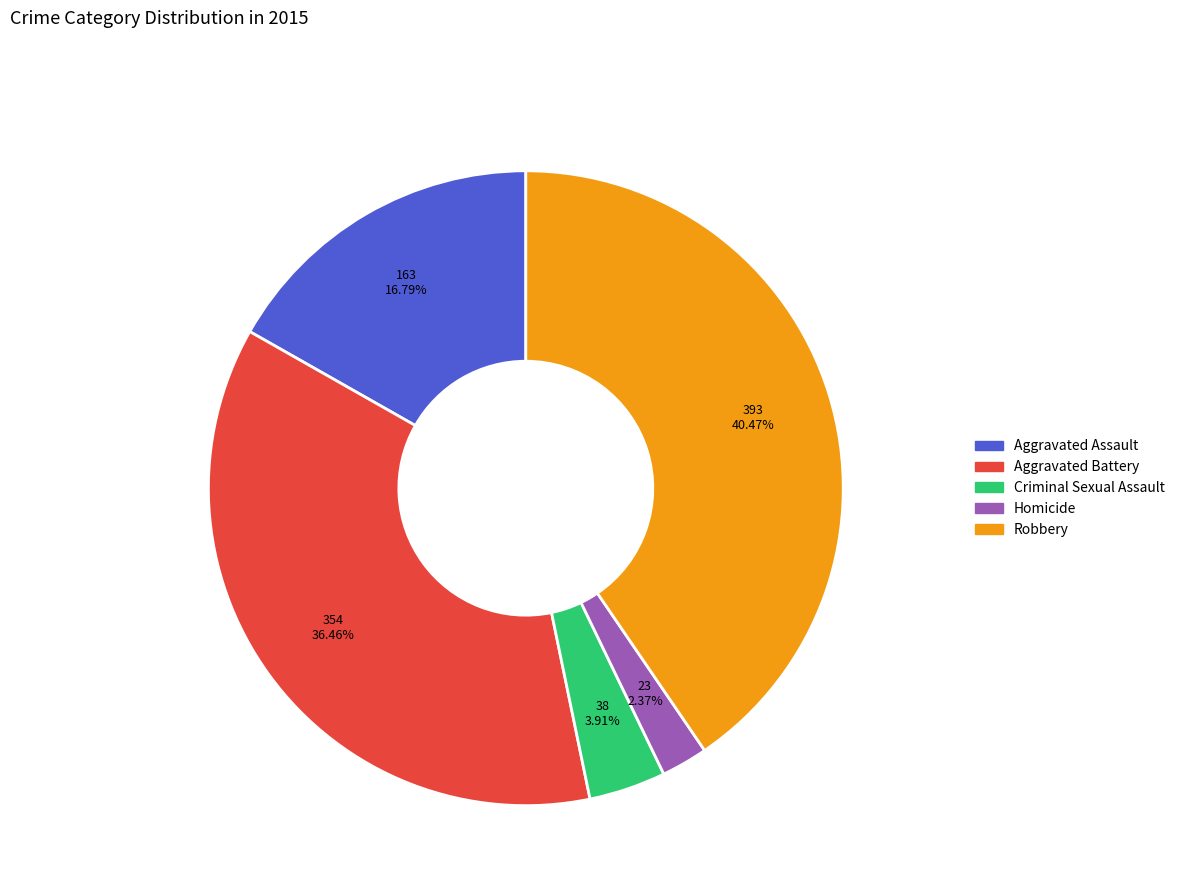

Combined, what portion of the pie is Aggravated Battery and Criminal Sexual Assault?

40.4%